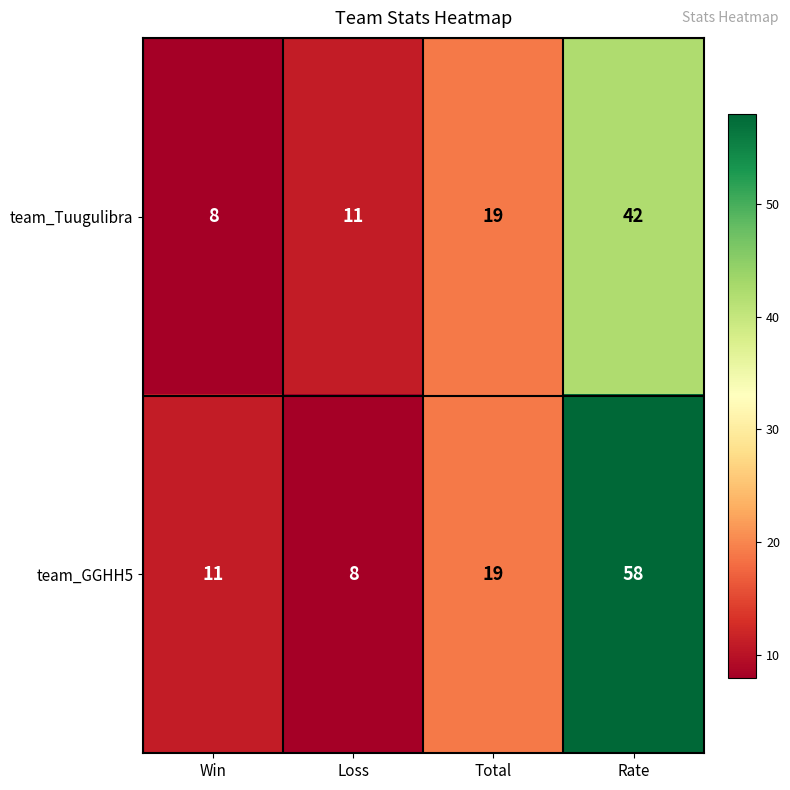

Reading left to right, transcribe all the data shown in this chart.

team_Tuugulibra: Win=8	Loss=11	Total=19	Rate=42
team_GGHH5: Win=11	Loss=8	Total=19	Rate=58